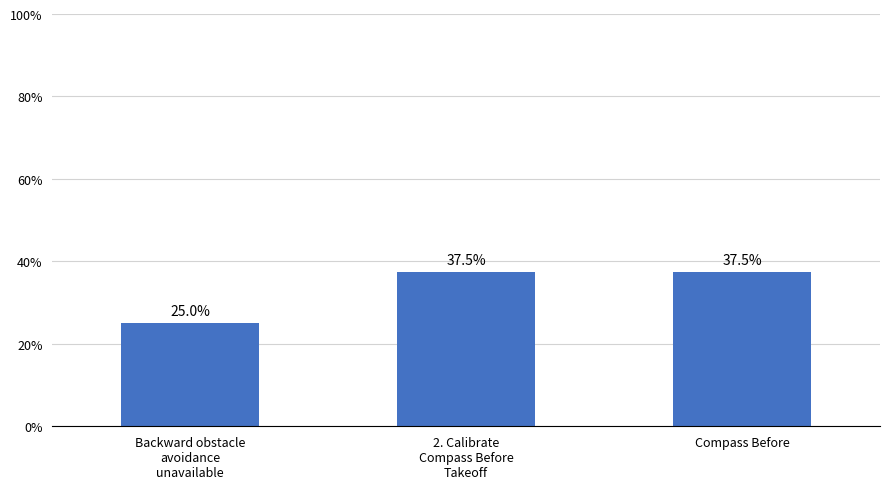

The value at Compass Before is 37.5. True or false?

True